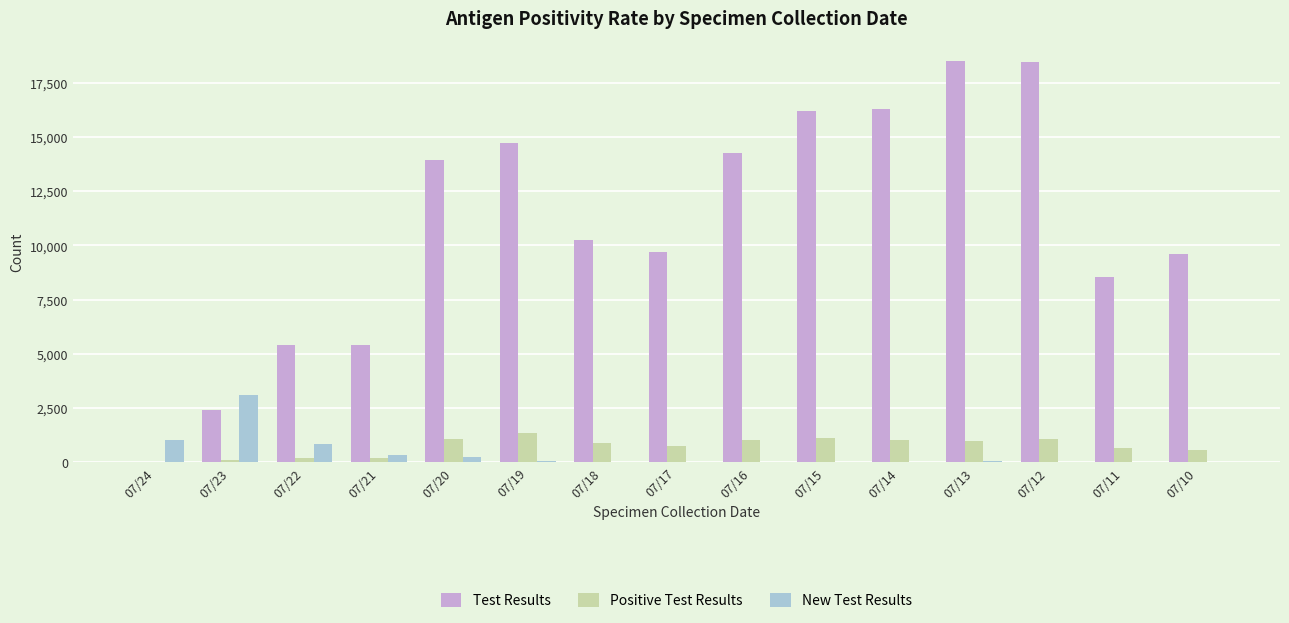

Is the value of Positive Test Results at 07/11 greater than the value of Test Results at 07/20?

No